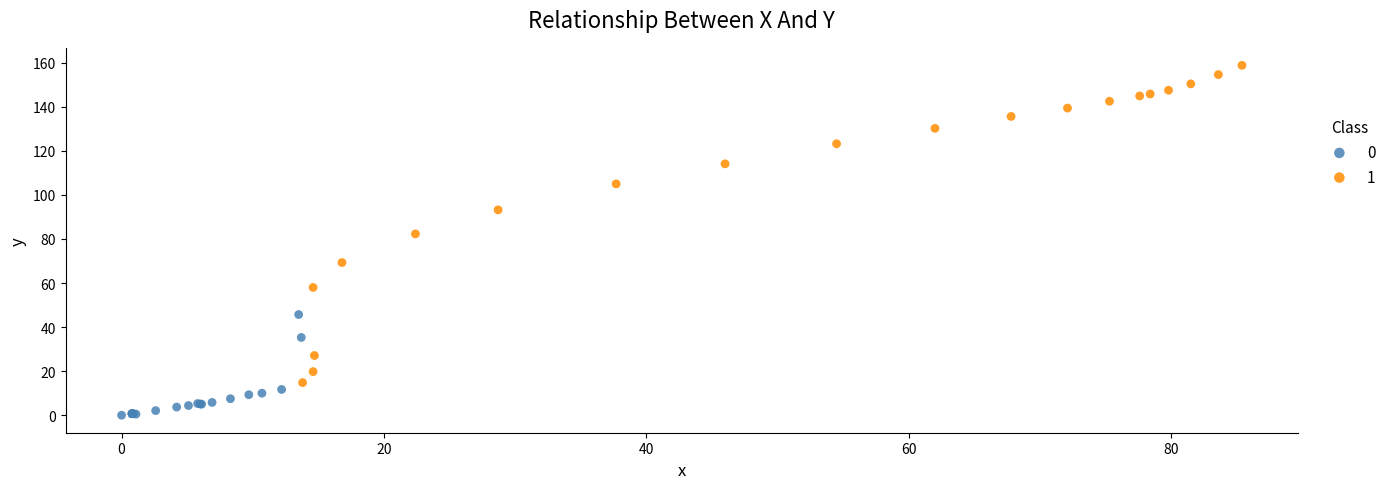

Which series reaches the maximum Y coordinate?

1